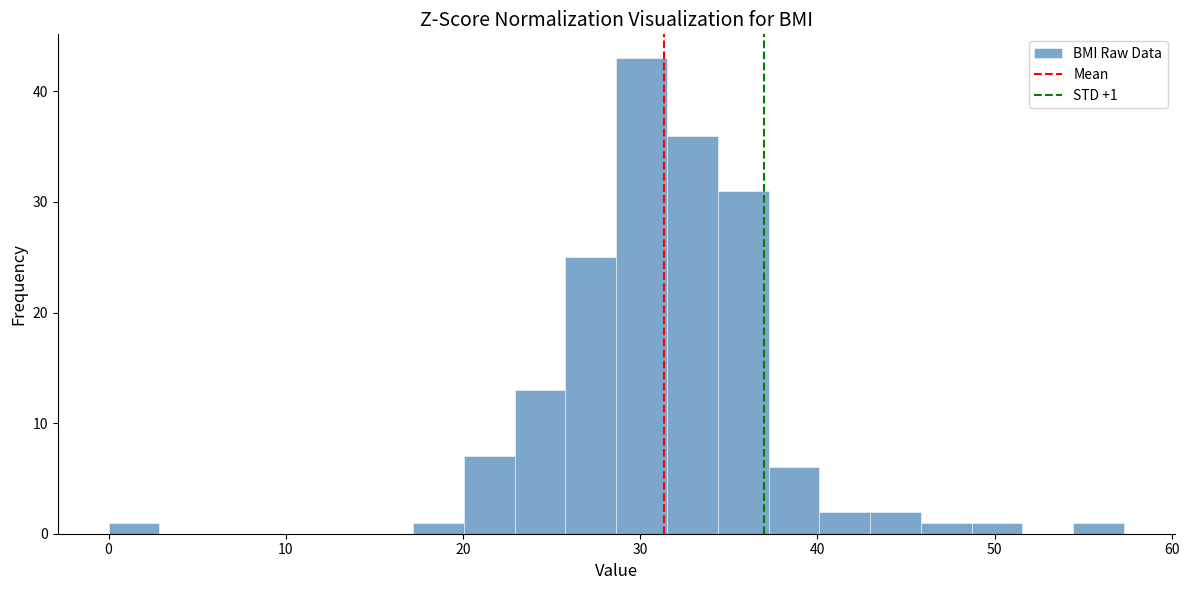

Around what value on the x-axis is the tallest bar? Give the approximate position of its centre, as read against the axis.

30